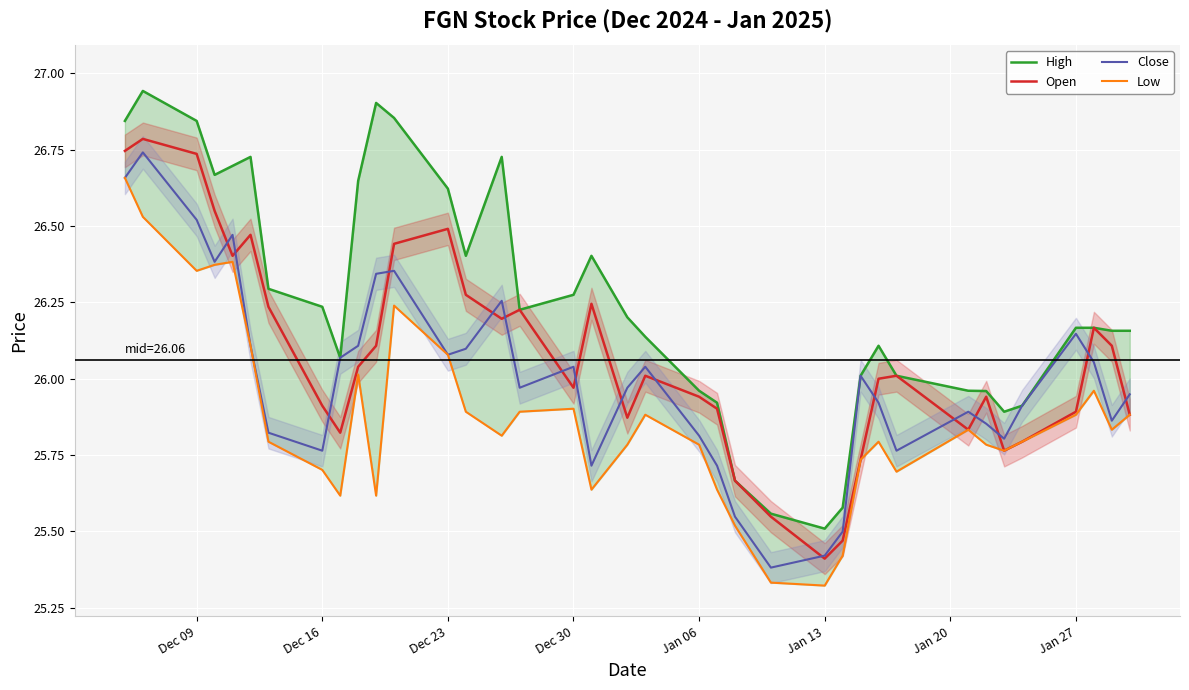

The value of Close at 21 is 8.5. True or false?

False